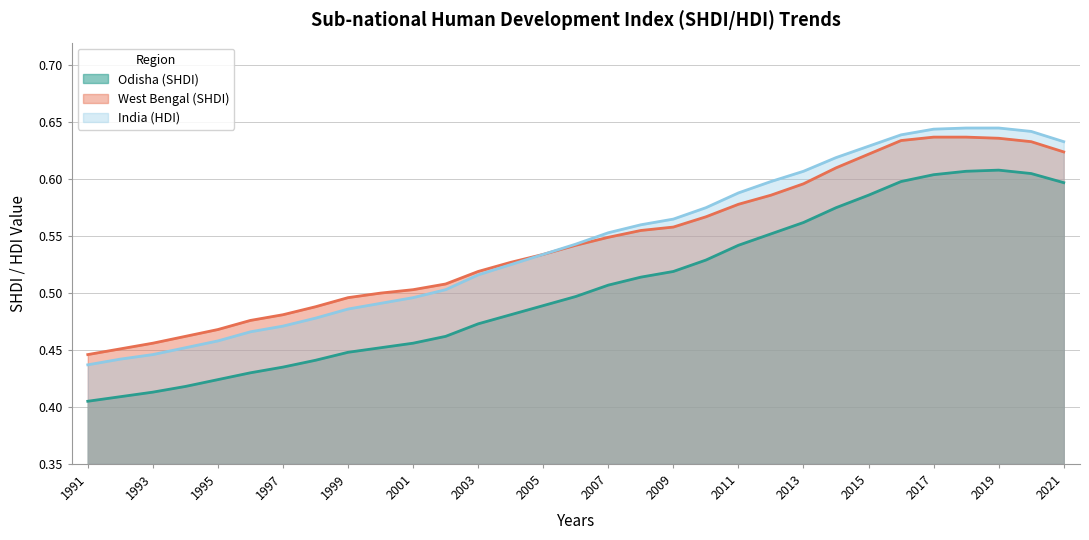

Reading left to right, list all the values displayed in this chart.

Odisha (SHDI): 1991=0.4	1992=0.4	1993=0.4	1994=0.4	1995=0.4	1996=0.4	1997=0.4	1998=0.4	1999=0.4	2000=0.5	2001=0.5	2002=0.5	2003=0.5	2004=0.5	2005=0.5	2006=0.5	2007=0.5	2008=0.5	2009=0.5	2010=0.5	2011=0.5	2012=0.6	2013=0.6	2014=0.6	2015=0.6	2016=0.6	2017=0.6	2018=0.6	2019=0.6	2020=0.6	2021=0.6
West Bengal (SHDI): 1991=0.4	1992=0.5	1993=0.5	1994=0.5	1995=0.5	1996=0.5	1997=0.5	1998=0.5	1999=0.5	2000=0.5	2001=0.5	2002=0.5	2003=0.5	2004=0.5	2005=0.5	2006=0.5	2007=0.5	2008=0.6	2009=0.6	2010=0.6	2011=0.6	2012=0.6	2013=0.6	2014=0.6	2015=0.6	2016=0.6	2017=0.6	2018=0.6	2019=0.6	2020=0.6	2021=0.6
India (HDI): 1991=0.4	1992=0.4	1993=0.4	1994=0.5	1995=0.5	1996=0.5	1997=0.5	1998=0.5	1999=0.5	2000=0.5	2001=0.5	2002=0.5	2003=0.5	2004=0.5	2005=0.5	2006=0.5	2007=0.6	2008=0.6	2009=0.6	2010=0.6	2011=0.6	2012=0.6	2013=0.6	2014=0.6	2015=0.6	2016=0.6	2017=0.6	2018=0.6	2019=0.6	2020=0.6	2021=0.6